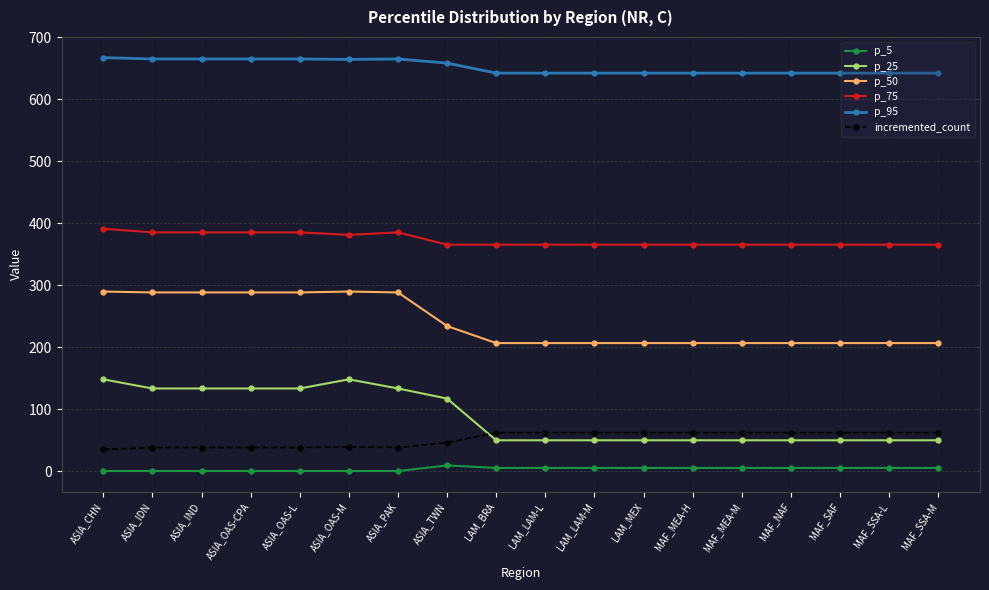

What is the minimum value for p_95?

642.0